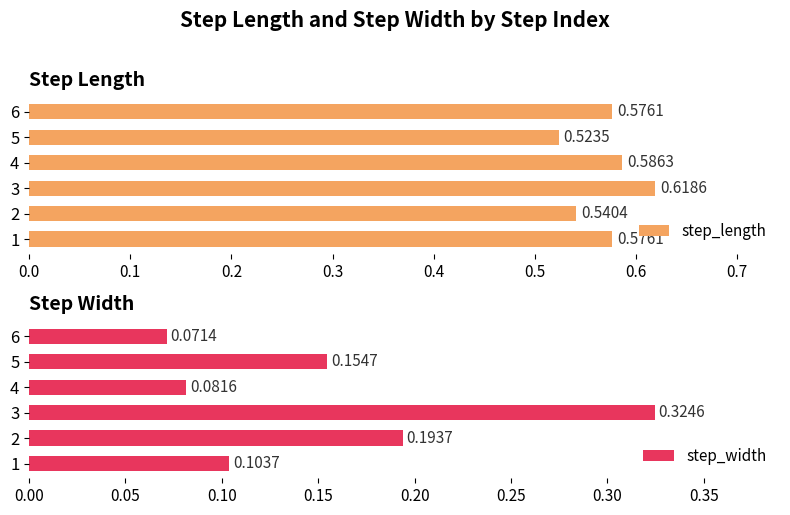

At which label is step_width closest to 0?

6